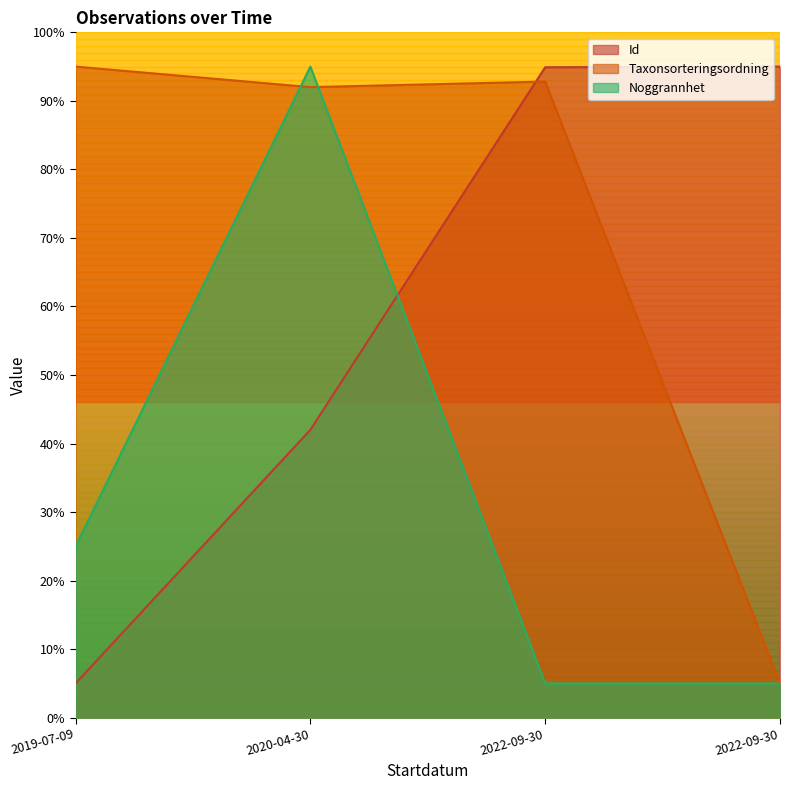

Where is Taxonsorteringsordning nearest to the value 50?

2020-04-30